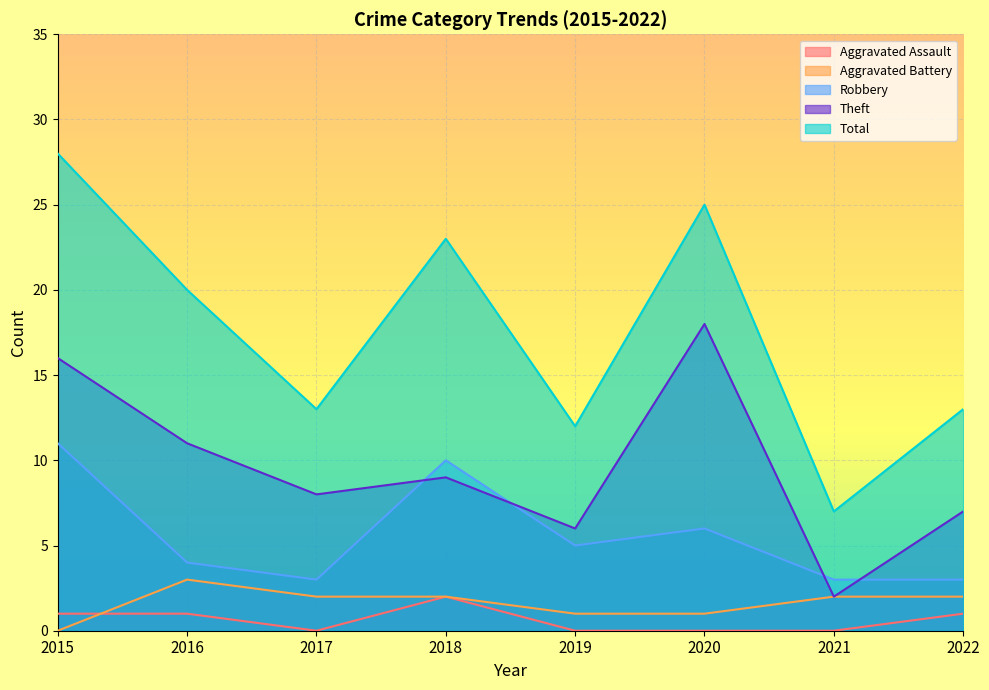

What is the average value of the Total series?

18